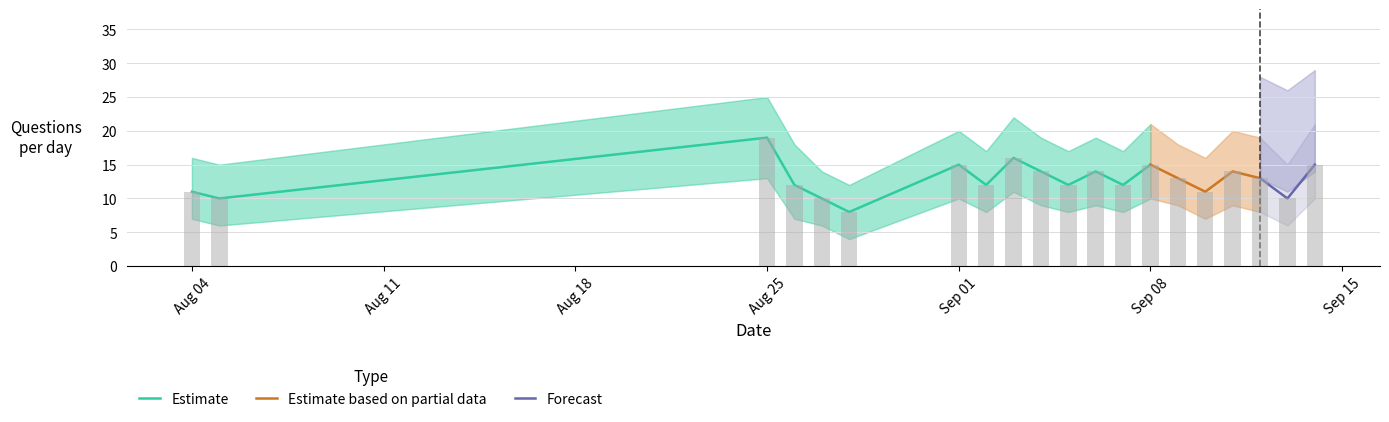

True or false: Count_lower has a value of 14 at 12.

False